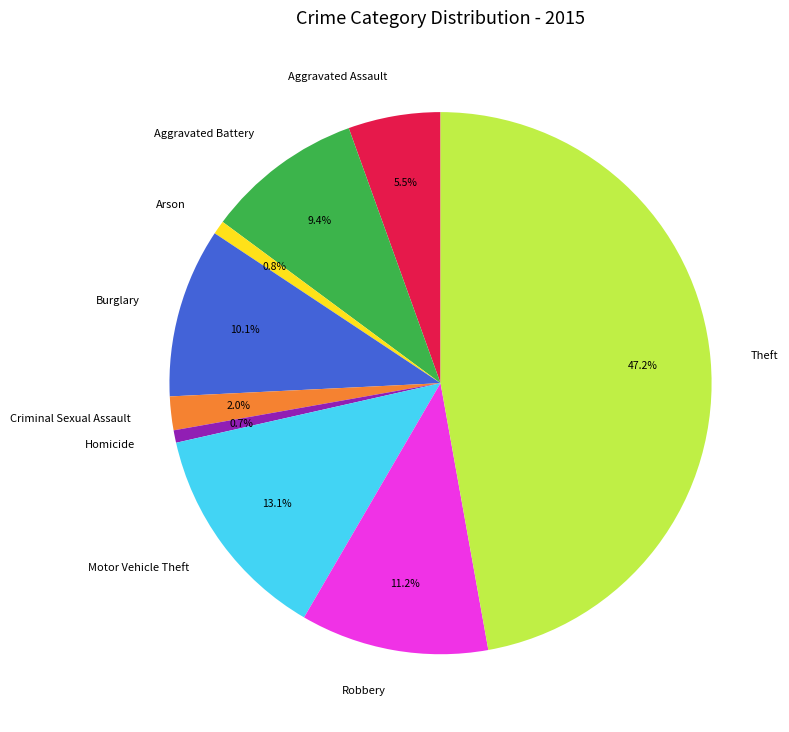

Is Burglary the majority of the pie?

No